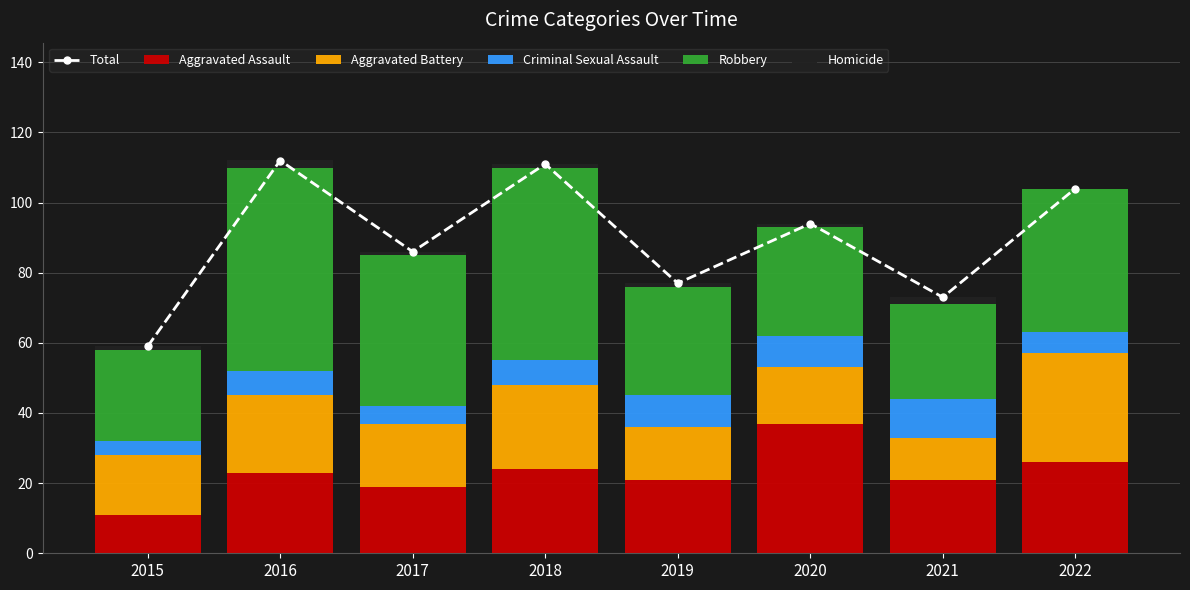

What value does the Homicide series have at 2019?

1